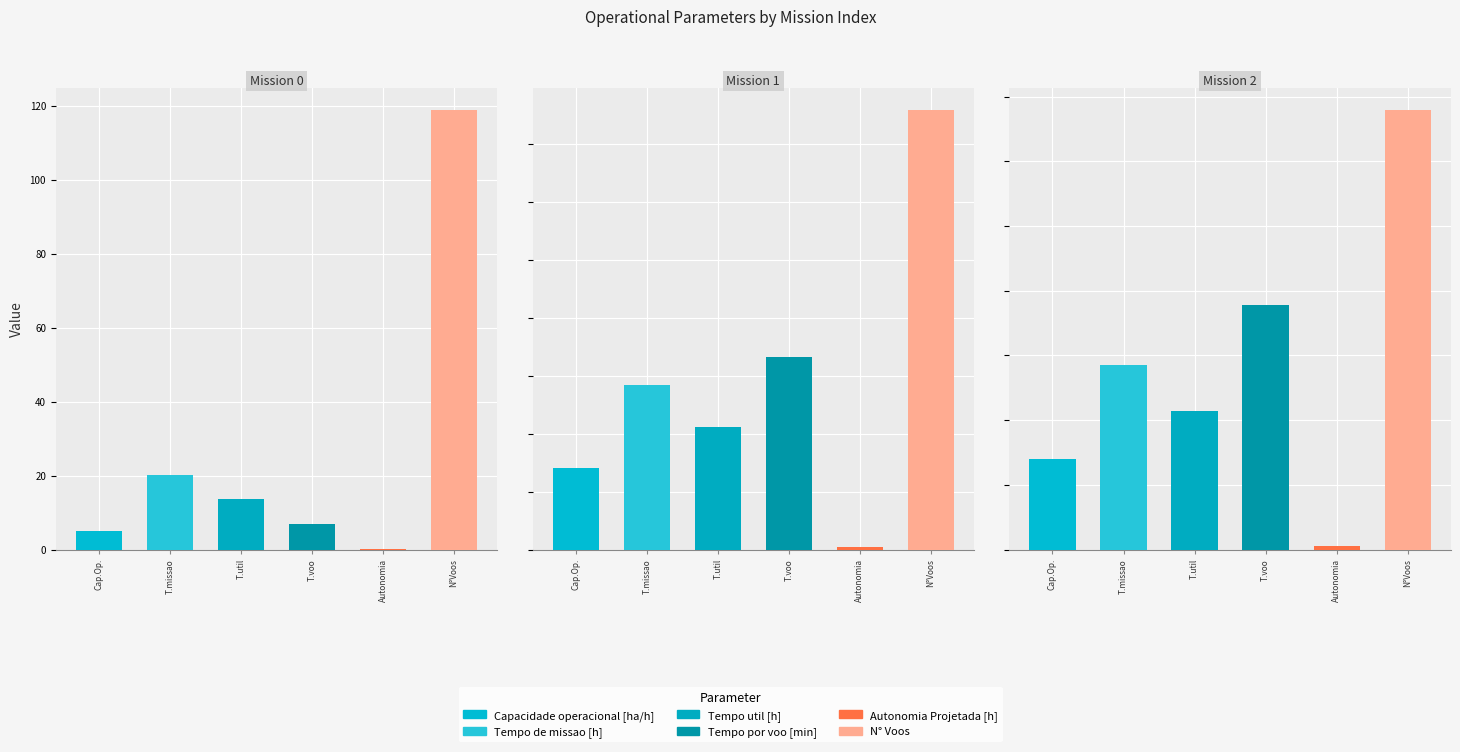

What is the total value across all series at 2?

85.2